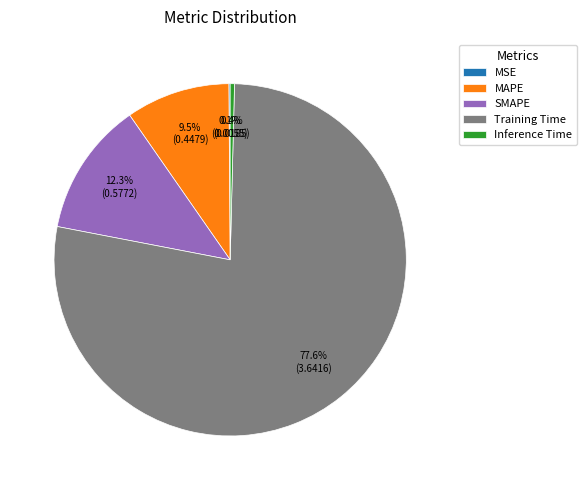

Does Training Time represent more than half of the total?

Yes